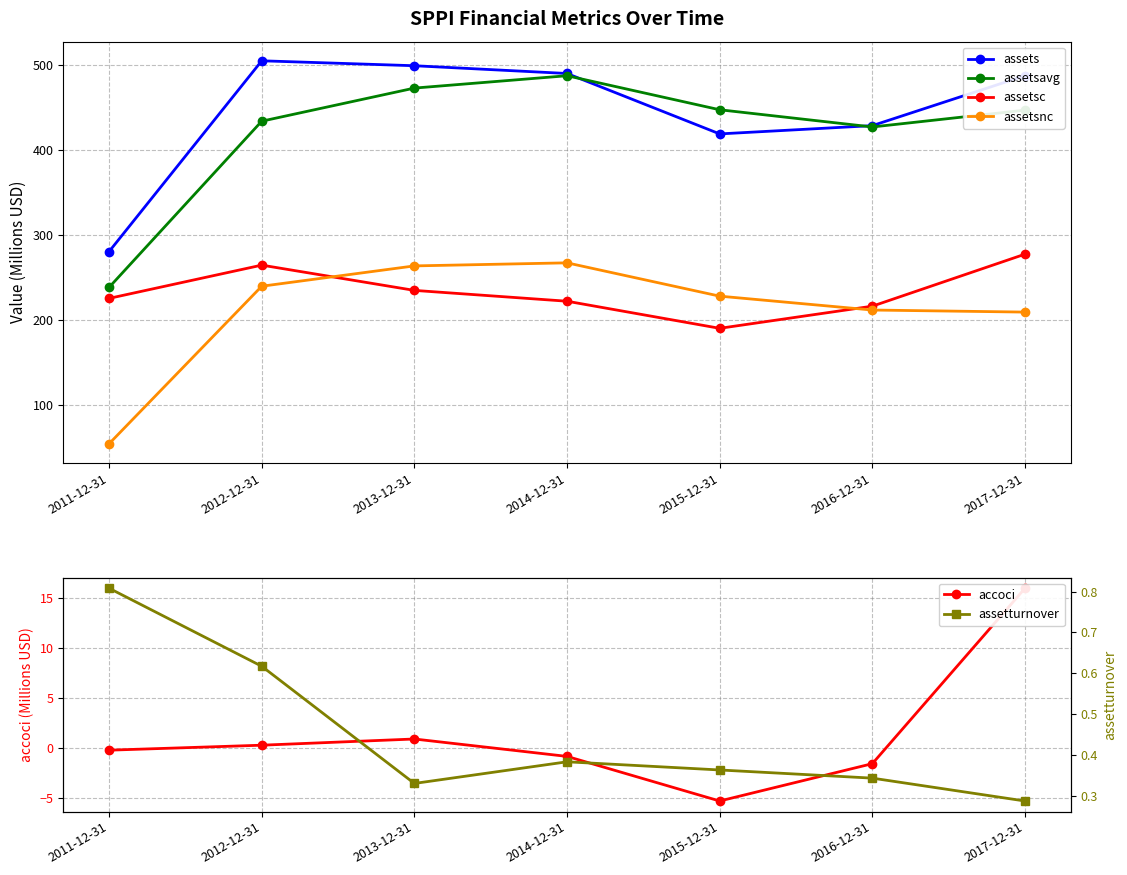

List the labels in order of assetsc value, smallest first.

2015-12-31, 2016-12-31, 2014-12-31, 2011-12-31, 2013-12-31, 2012-12-31, 2017-12-31